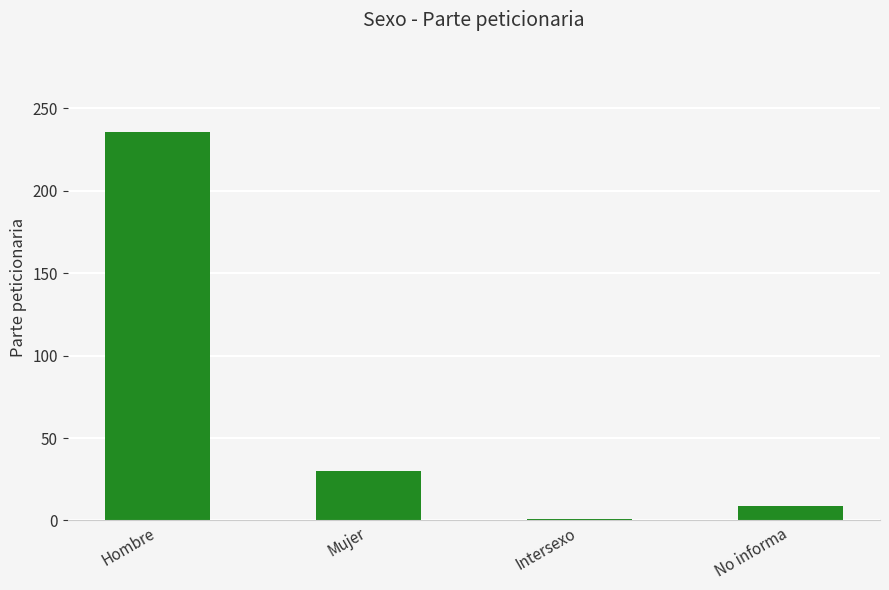

Rank the categories by value from lowest to highest.

Intersexo, No informa, Mujer, Hombre